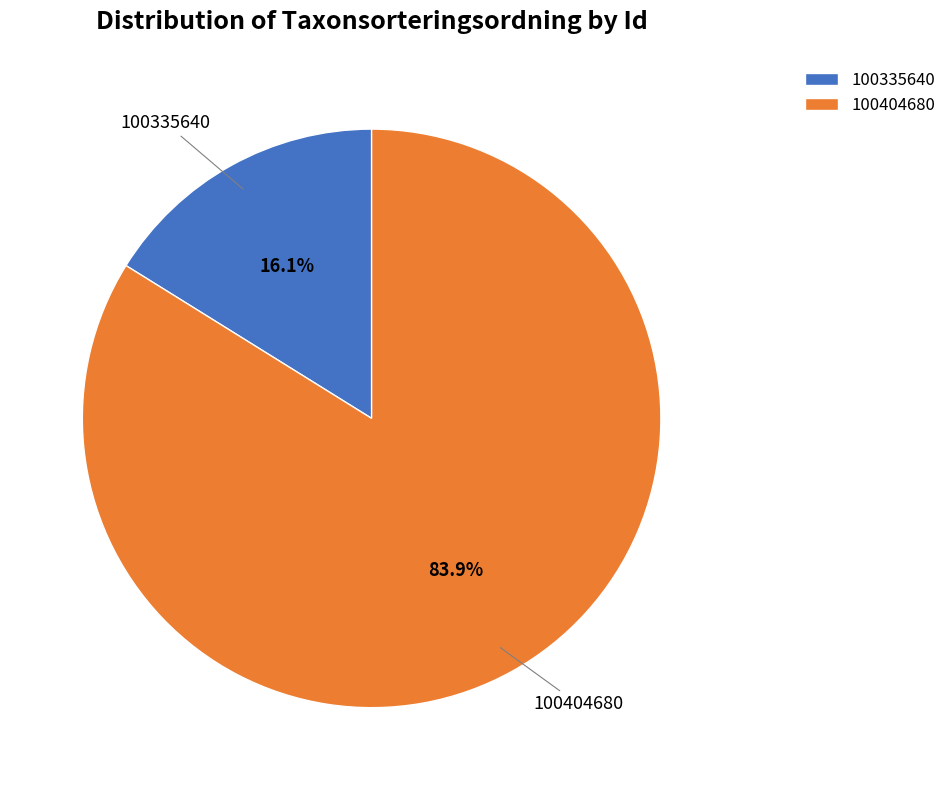

To the nearest percent, what is the average slice percentage?

50%